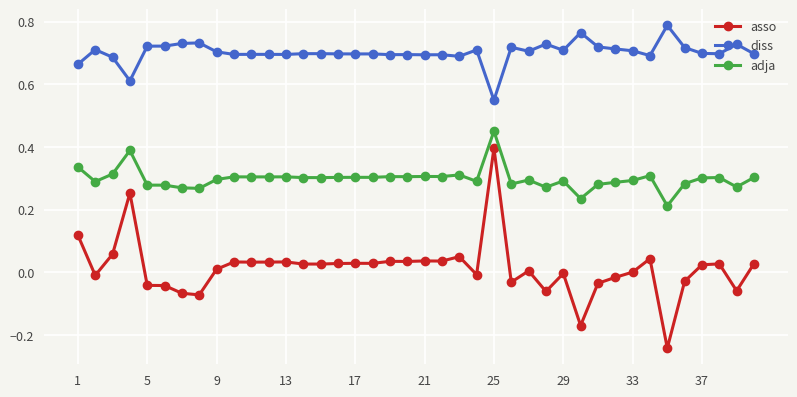

True or false: asso has more than 2 points higher than both neighbors.

True